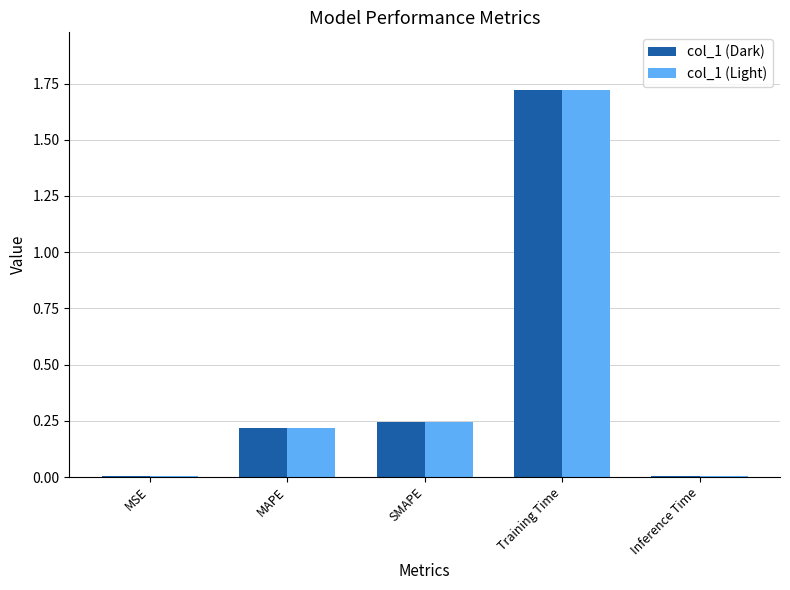

Are the bars horizontal?

No